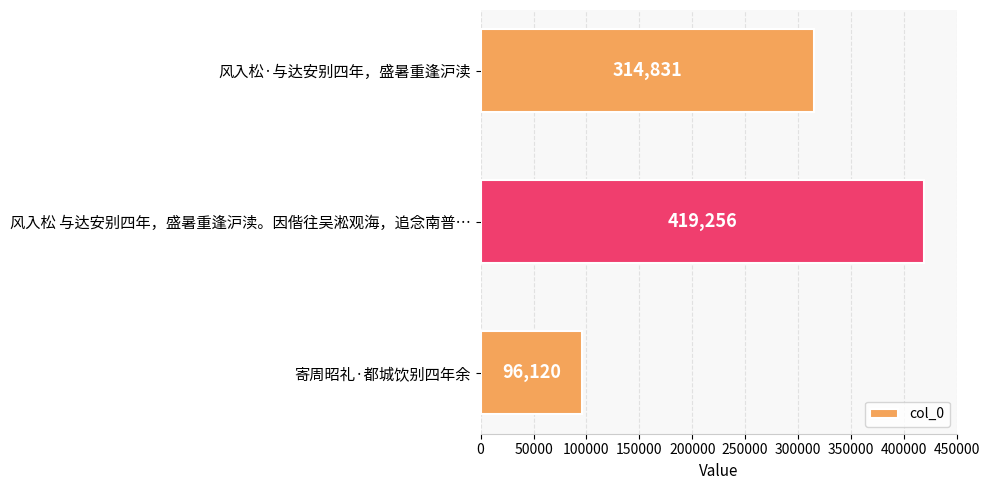

What is the change in value from 风入松·与达安别四年，盛暑重逢沪渎 to 风入松 与达安别四年，盛暑重逢沪渎。因偕往吴淞观海，追念南普…?

+104425